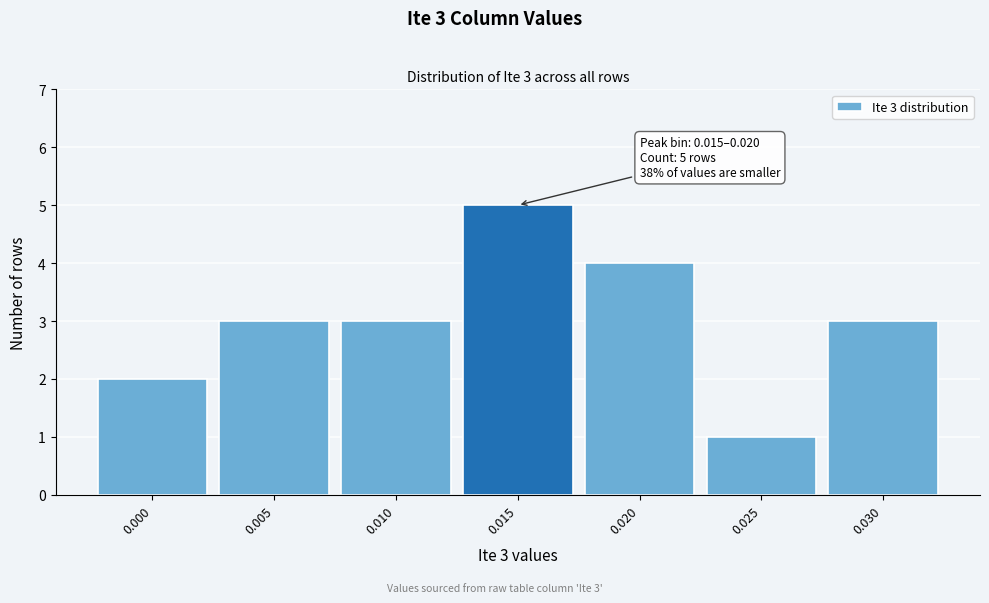

Reading left to right, list all the values displayed in this chart.

0.000=2	0.005=3	0.010=3	0.015=5	0.020=4	0.025=1	0.030=3